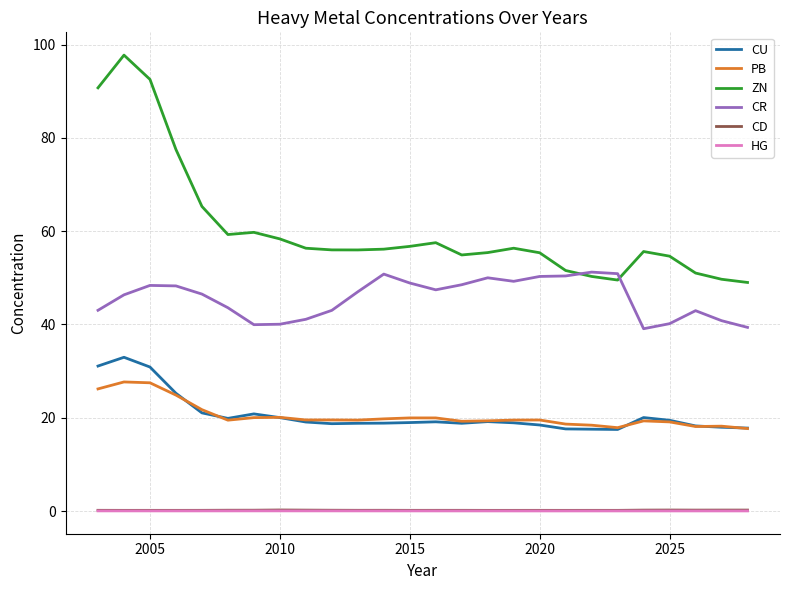

Which series has the largest total across all categories?

ZN